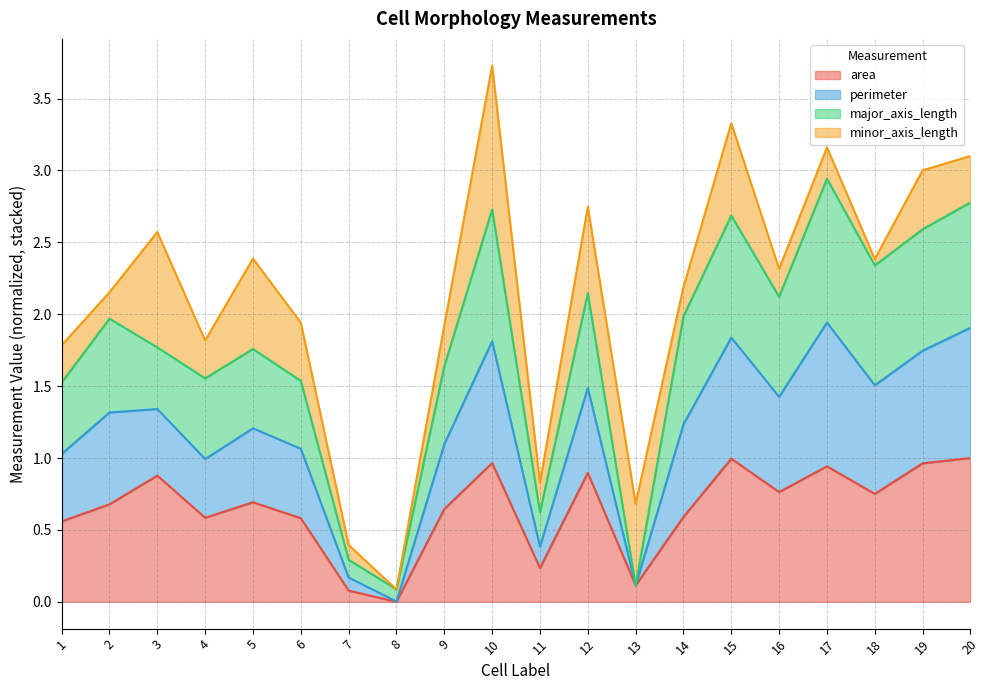

At which category is the sum across all series the highest?

10